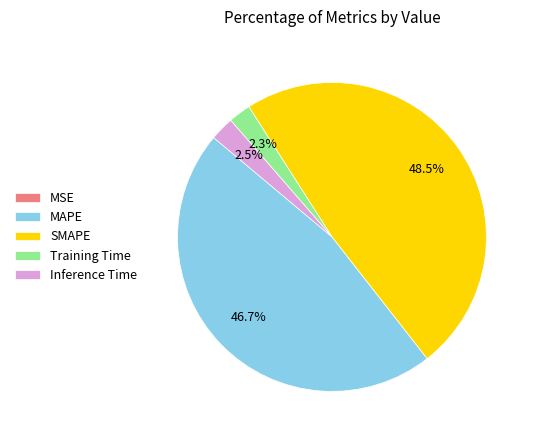

Between SMAPE and MAPE, which is larger?

SMAPE